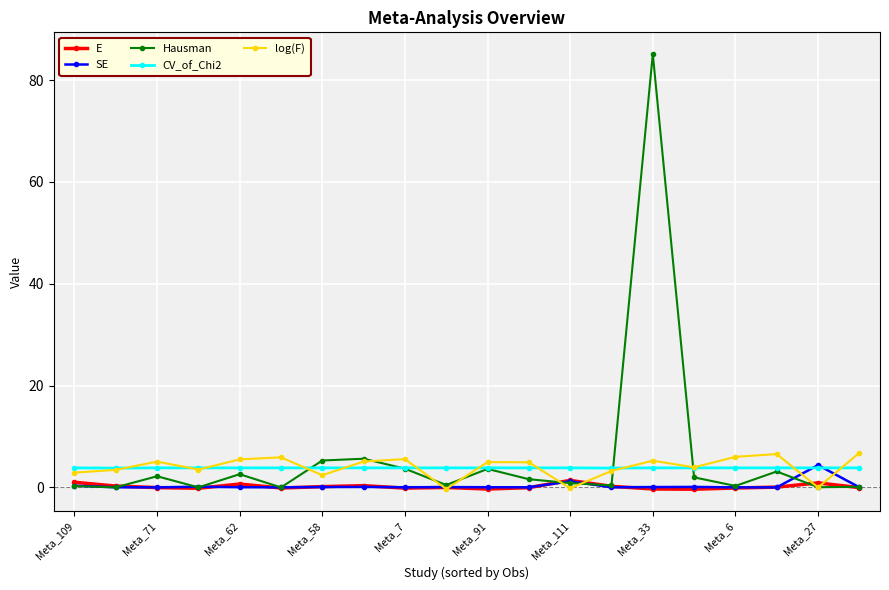

What is the minimum value for CV_of_Chi2?

3.8